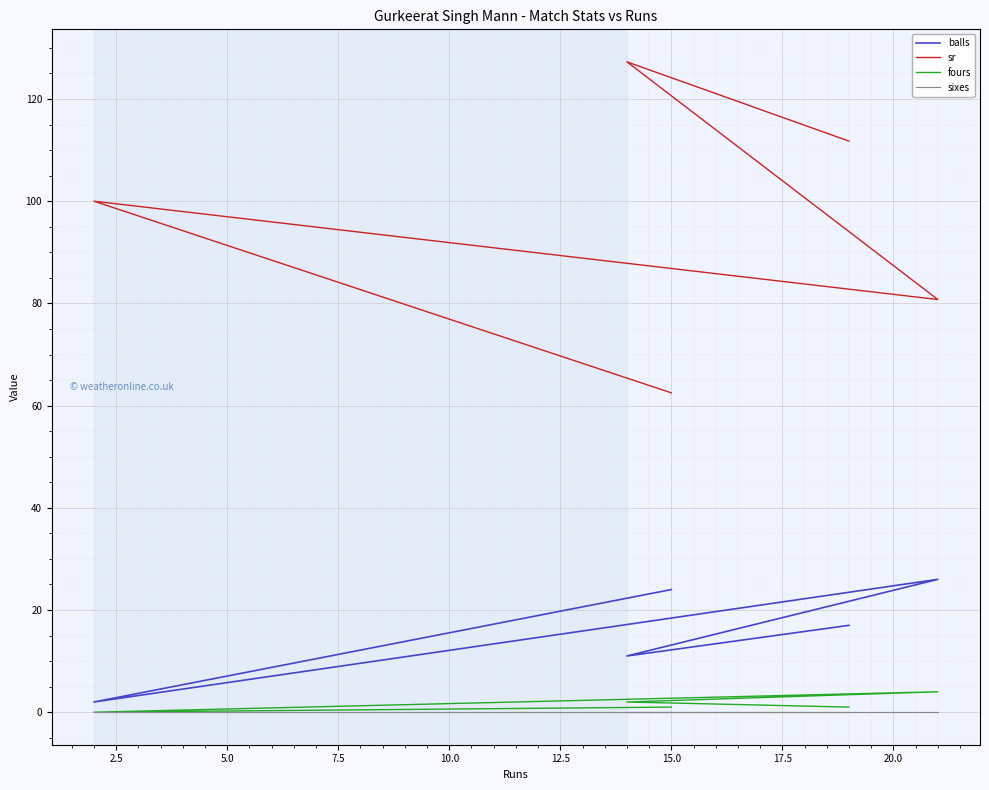

What position from the right is 15.0?

5